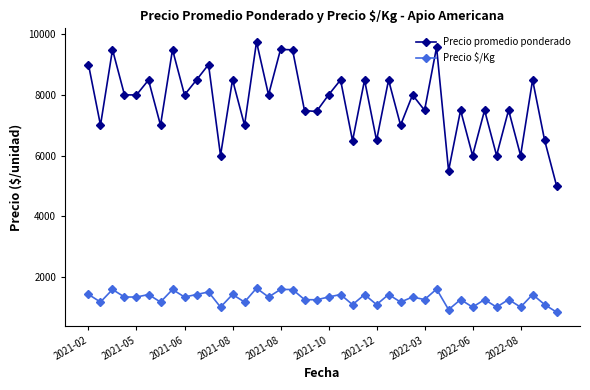

Which series has the widest spread of values?

Precio promedio ponderado